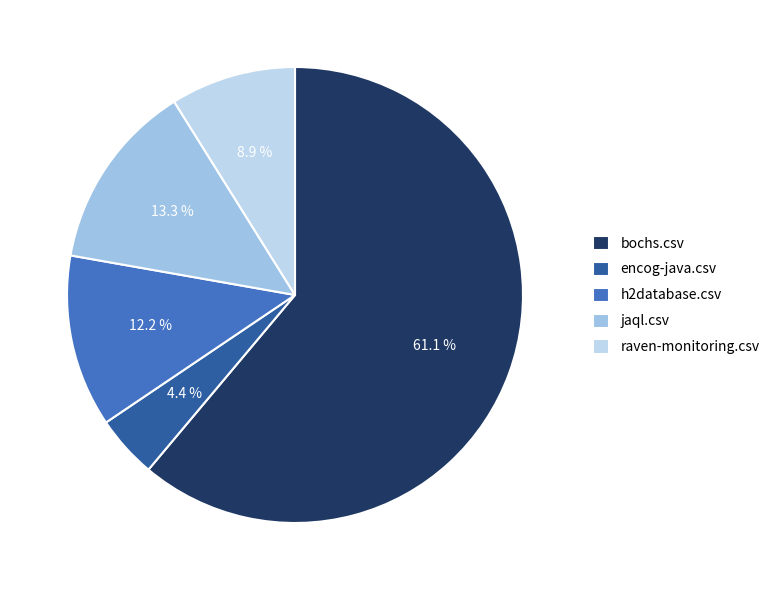

Which slice is the smallest?

encog-java.csv